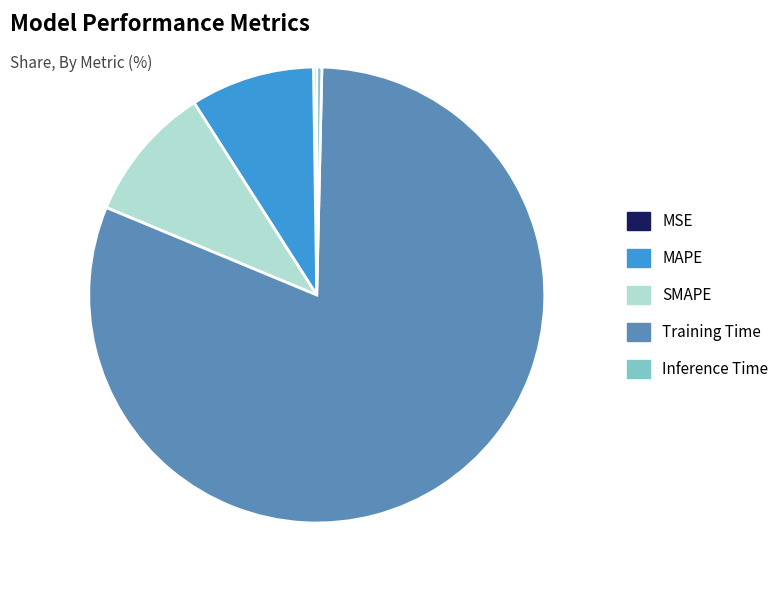

The MAPE slice represents 2% of the pie. True or false?

False